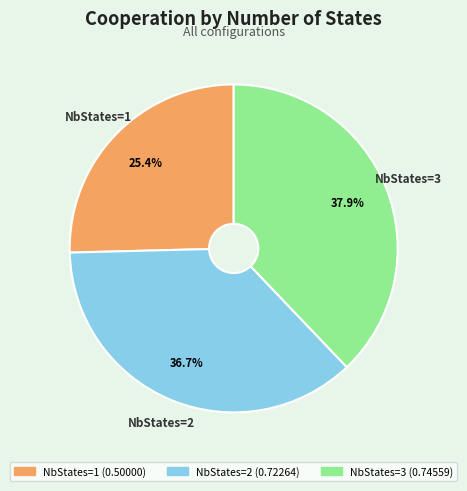

Which slice is the largest?

NbStates=3